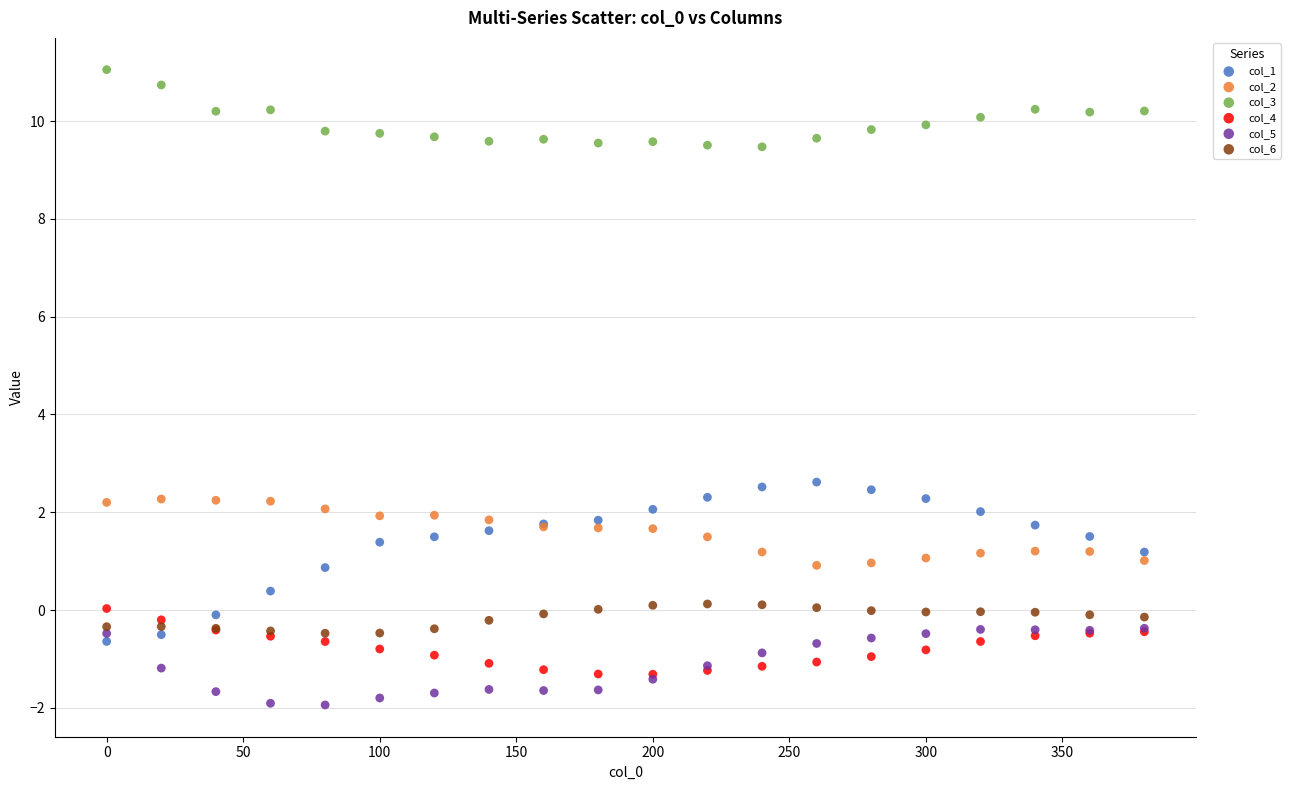

What are all the series names shown in the legend?

col_1, col_2, col_3, col_4, col_5, col_6